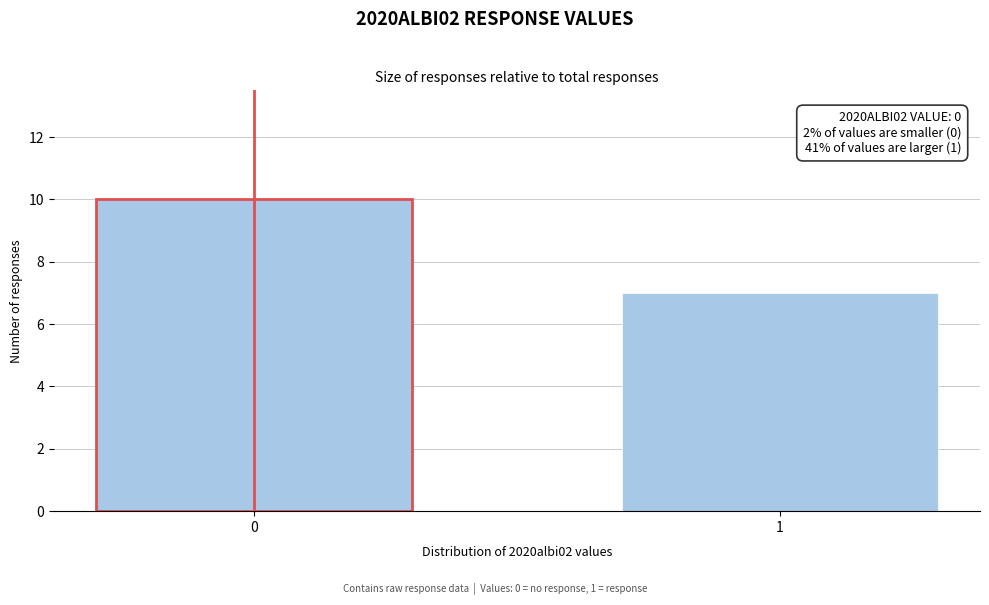

Reading left to right, extract all data points from this chart.

0=10	1=7